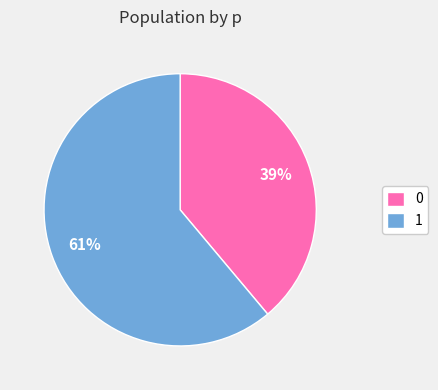

How many slices are in this pie chart?

2